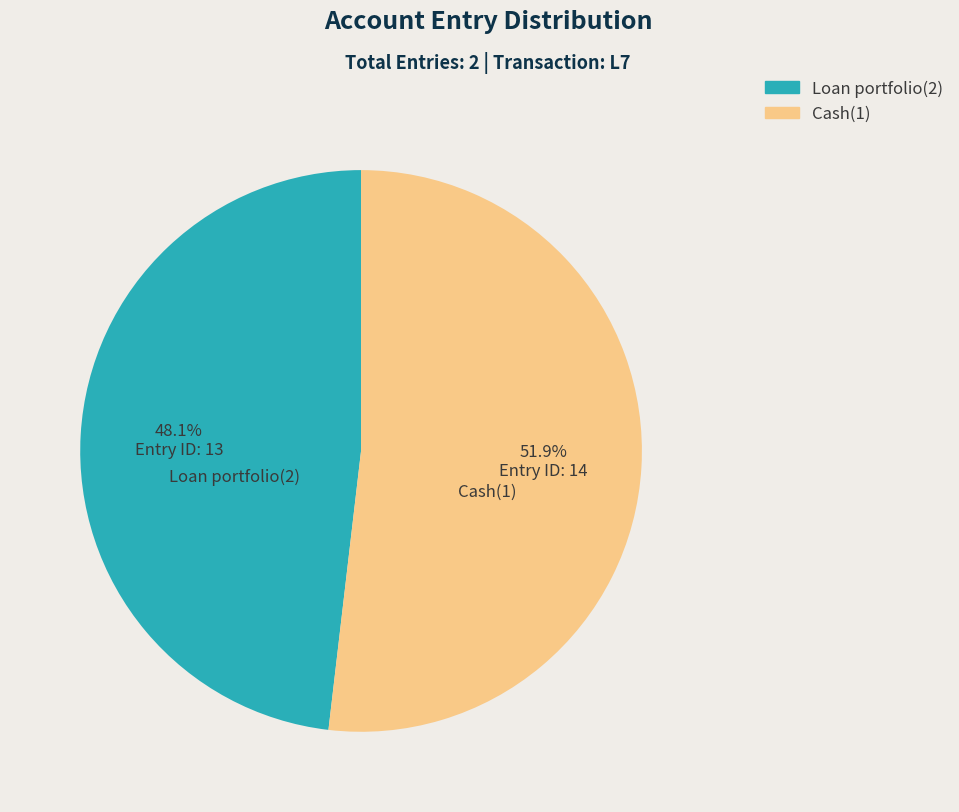

To the nearest percent, what portion does Loan portfolio(2) represent?

48%